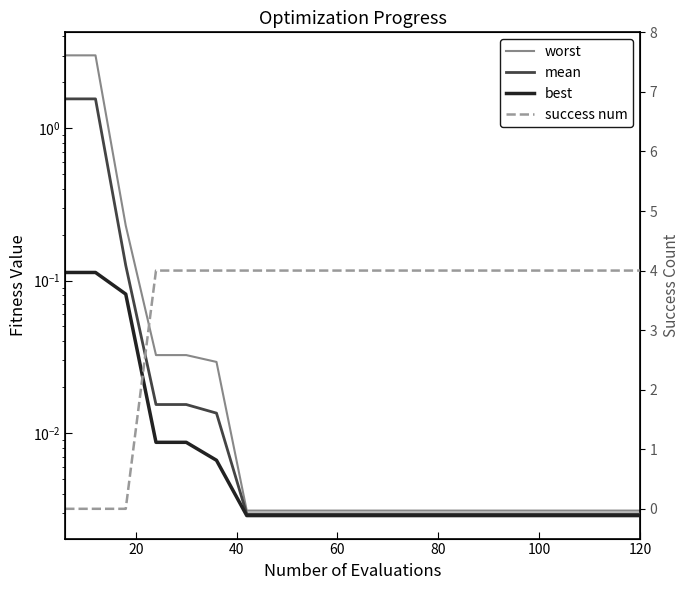

What is the value of the mean point at the 3rd from the left?

0.1